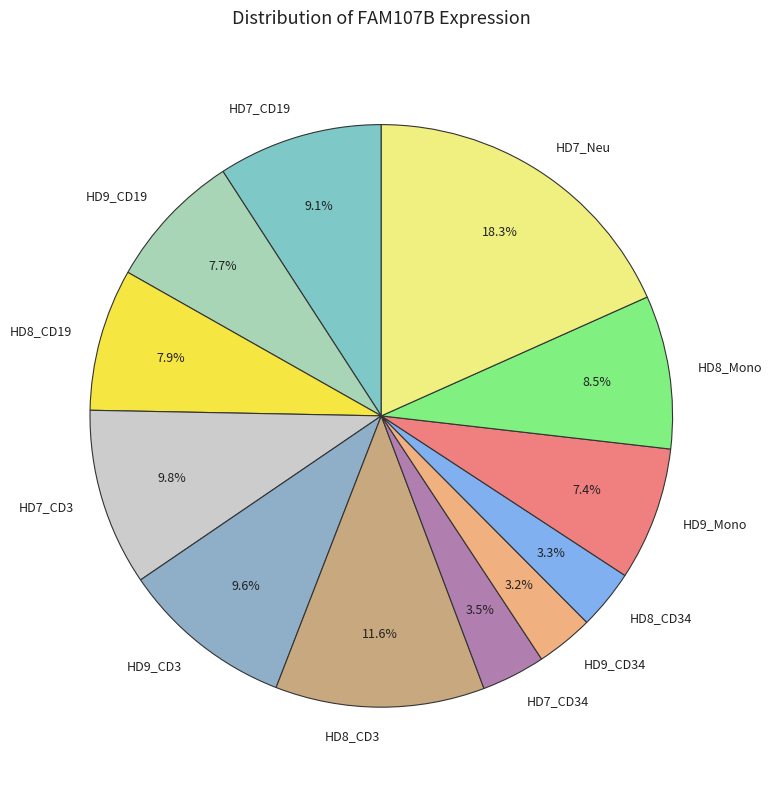

Which has a higher value, HD9_CD3 or HD9_CD19?

HD9_CD3